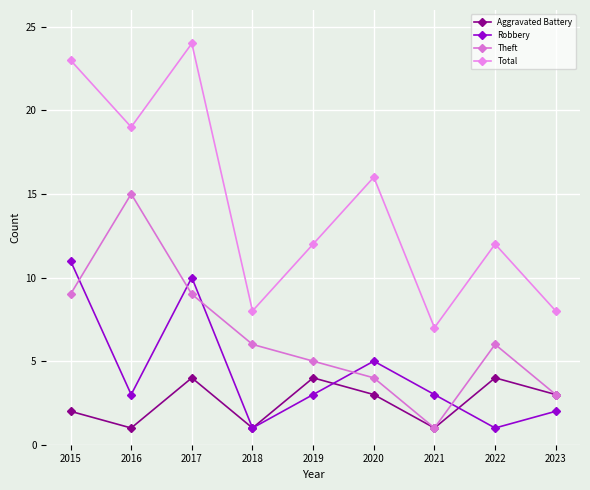

At how many categories does at least one series exceed 6?

9